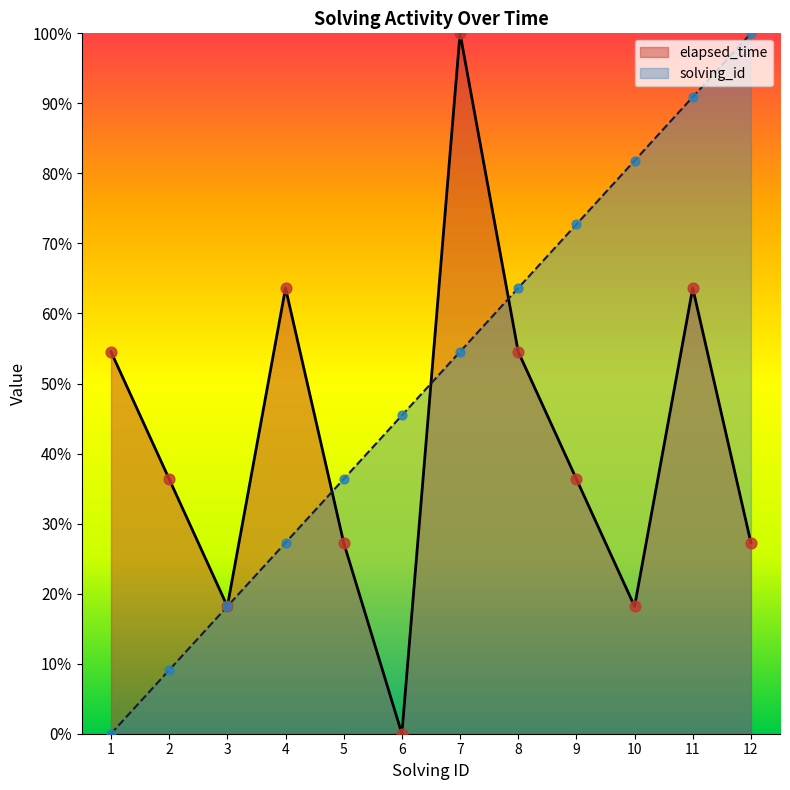

Is the value of solving_id at 11 greater than the value of elapsed_time at 8?

Yes